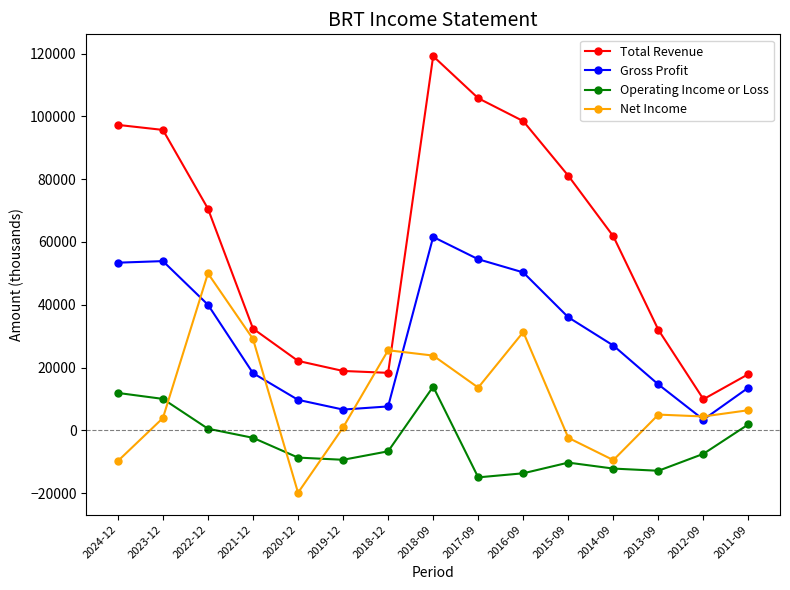

What are all the series names shown in the legend?

Total Revenue, Gross Profit, Operating Income or Loss, Net Income